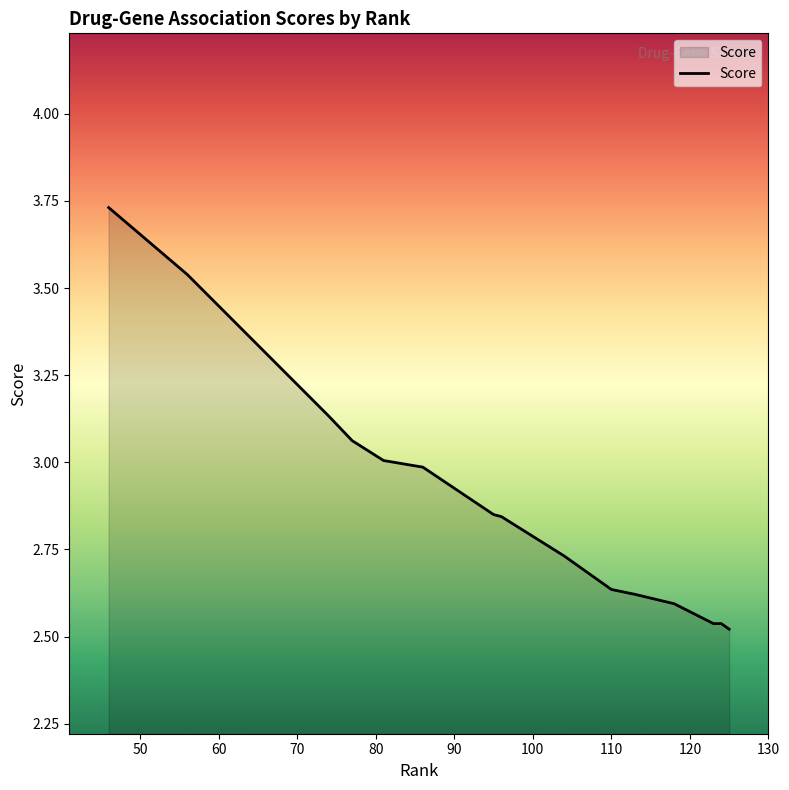

What is the difference between the maximum and minimum values?

1.2